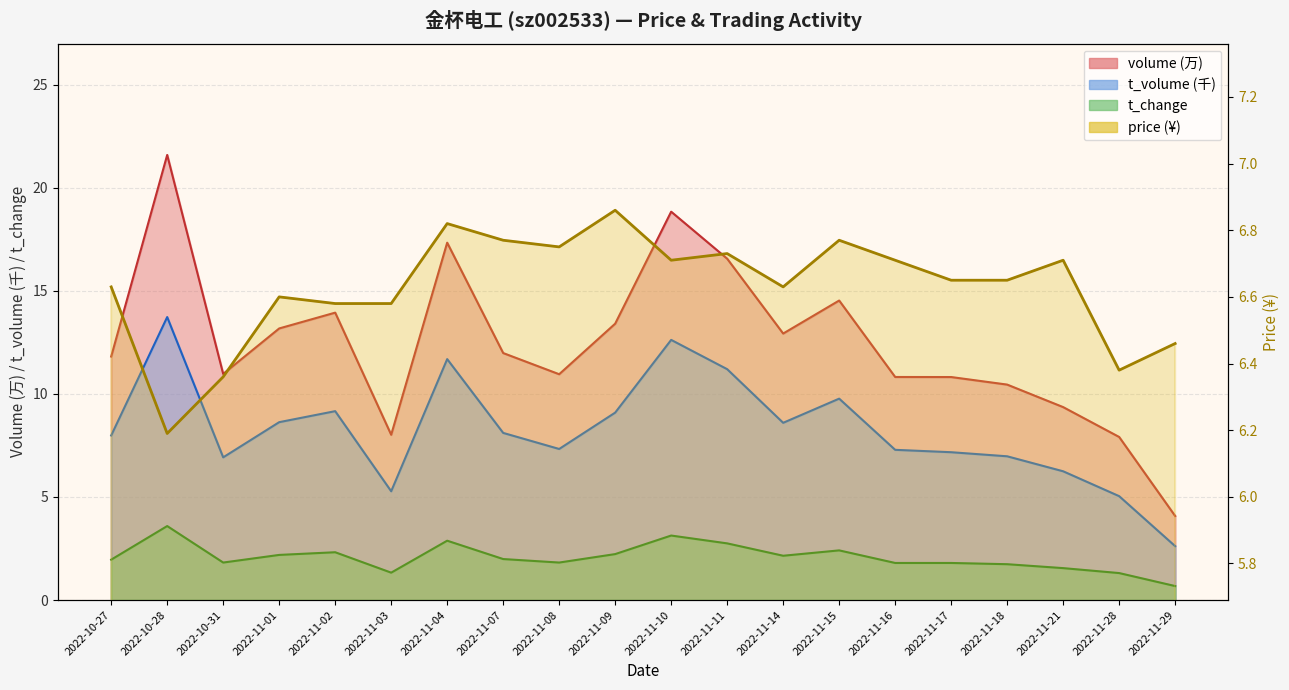

What position from the left is 2022-10-27?

1